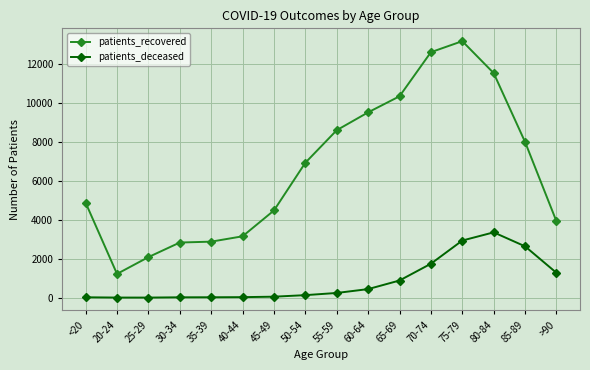

True or false: patients_recovered has a value of 2827 at 30-34.

True